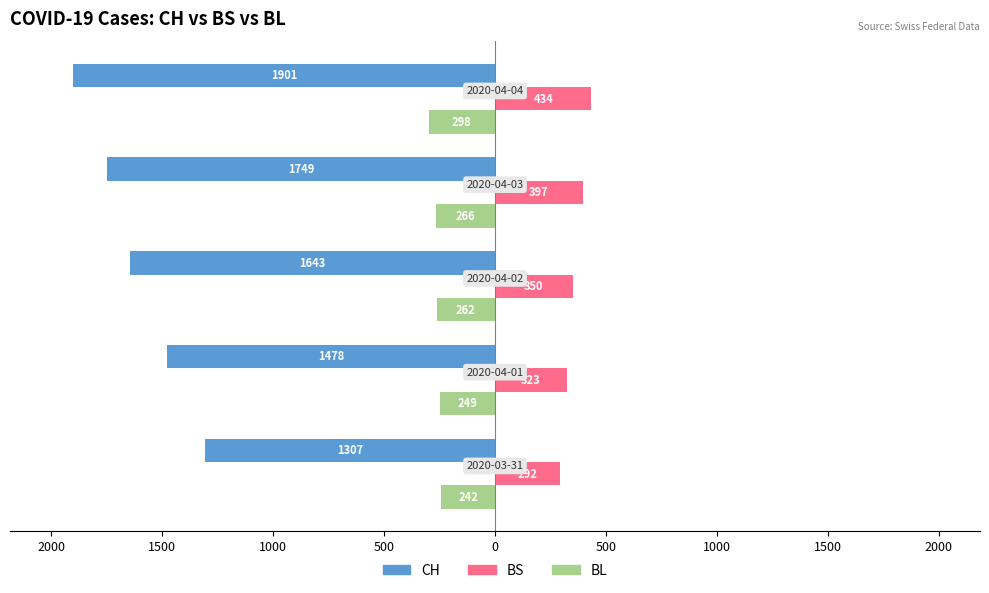

What are all the series names shown in the legend?

CH, BS, BL